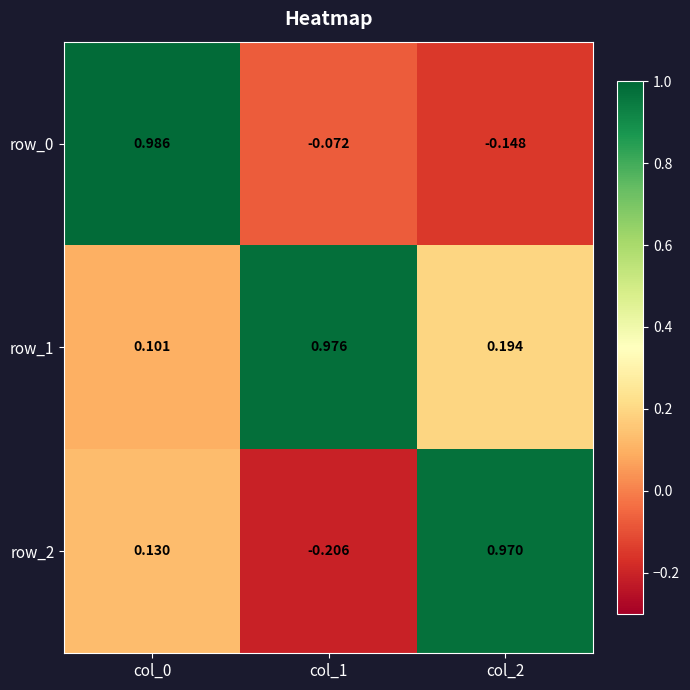

Which series has the largest range (max minus min)?

row_2